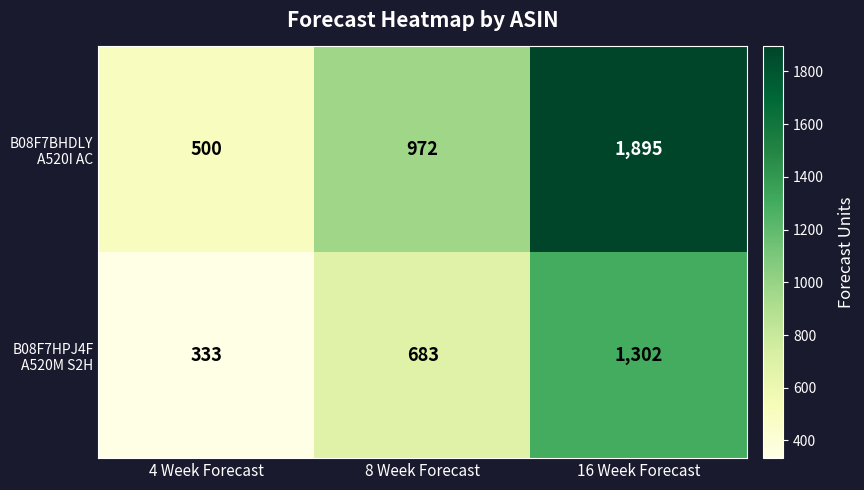

How many data points does each series have?

3